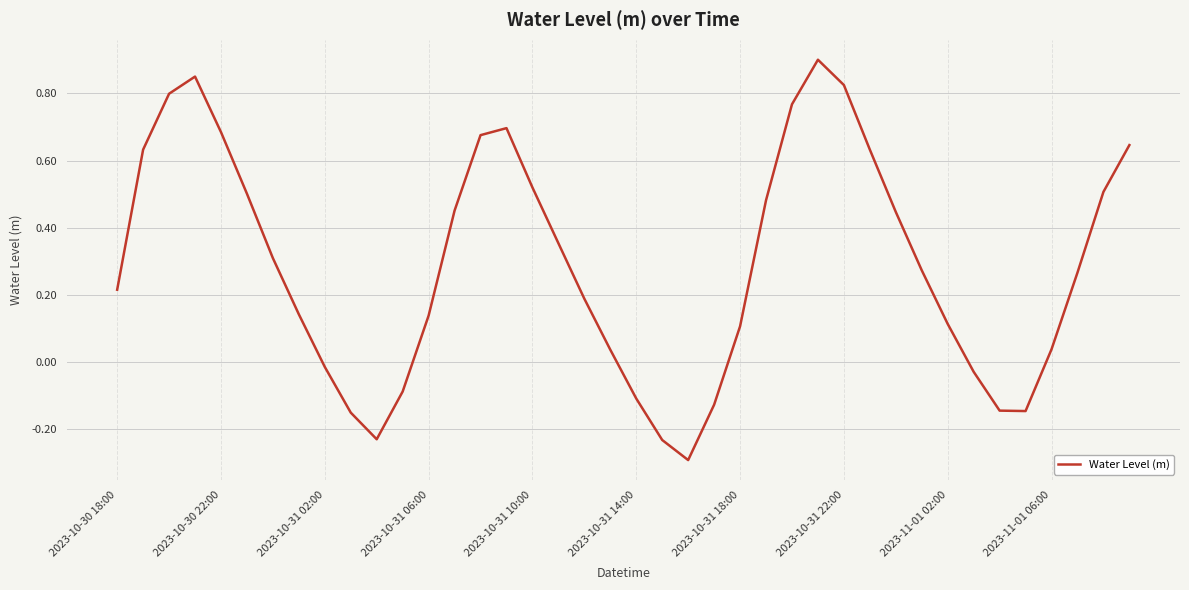

What is the difference between the maximum and minimum values?

1.2